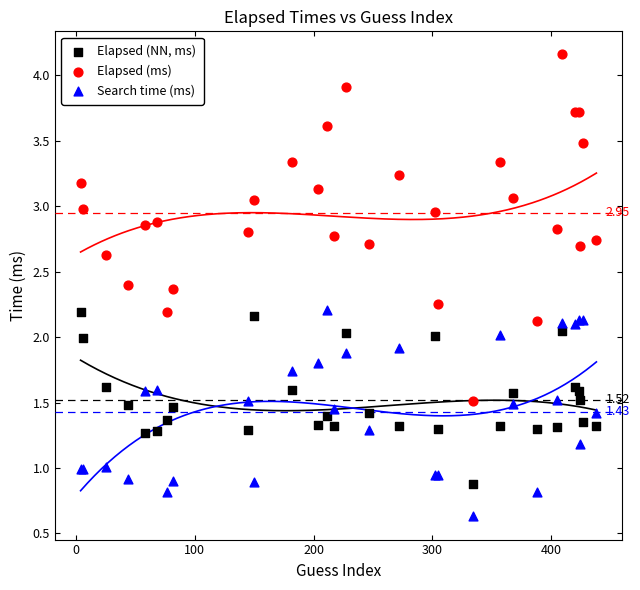

Which series has the largest Y range (max minus min)?

Elapsed (ms)